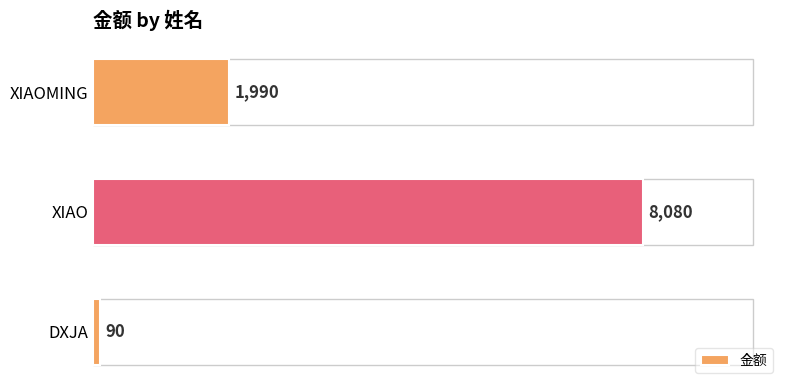

List the labels in order of value, smallest first.

DXJA, XIAOMING, XIAO